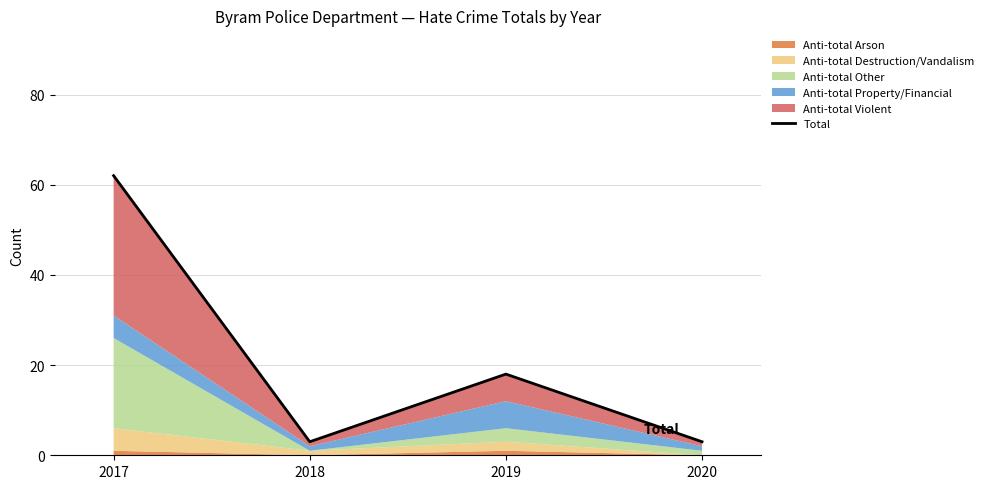

What is the value of the 1st point from the left?

62